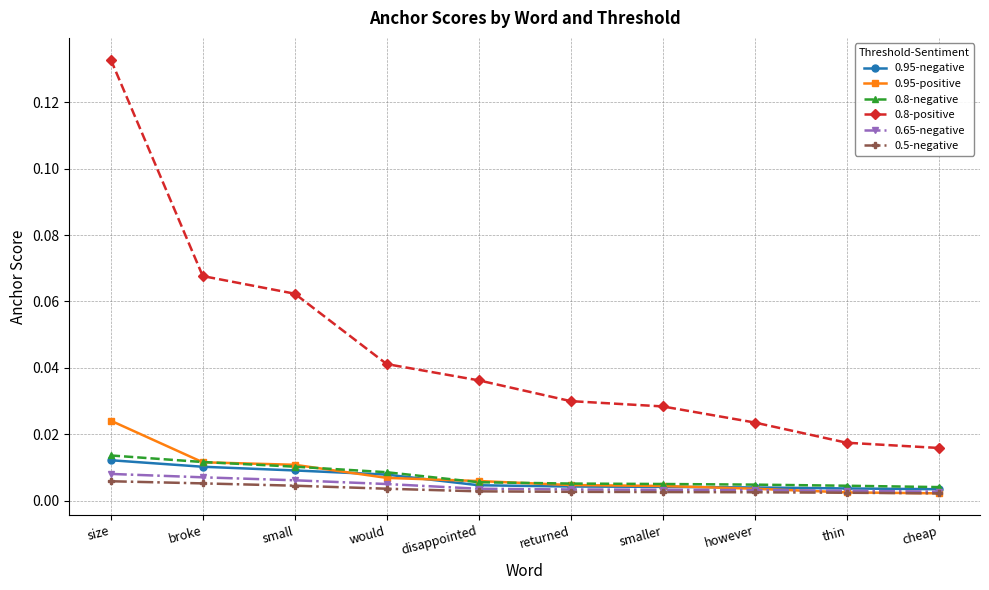

Which series has the largest range (max minus min)?

0.8-positive